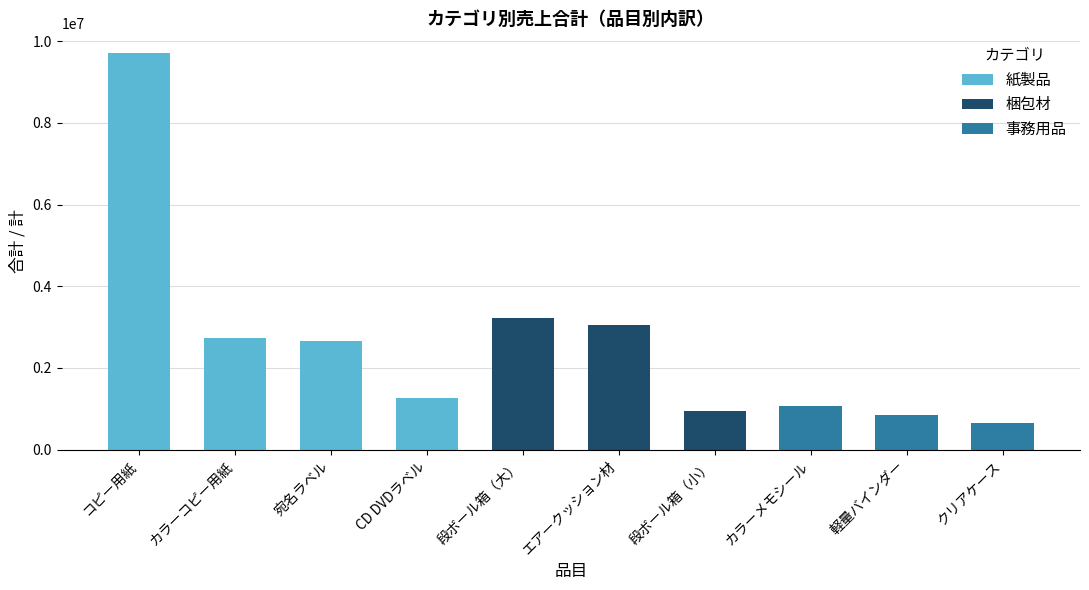

Which category has the highest value across all series?

カラーメモシール